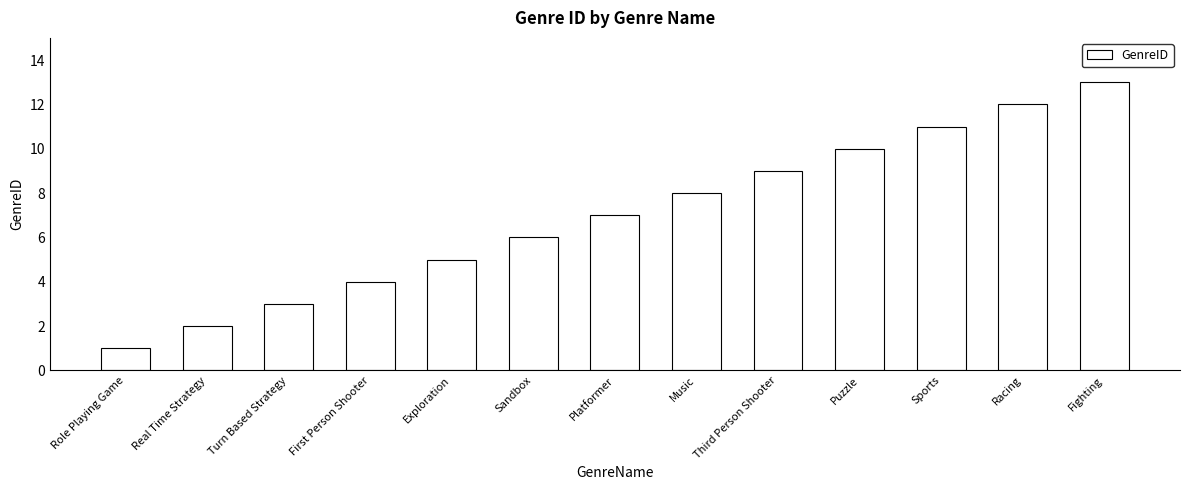

Approximately how many times larger is the value at Role Playing Game compared to Sandbox?

0.2